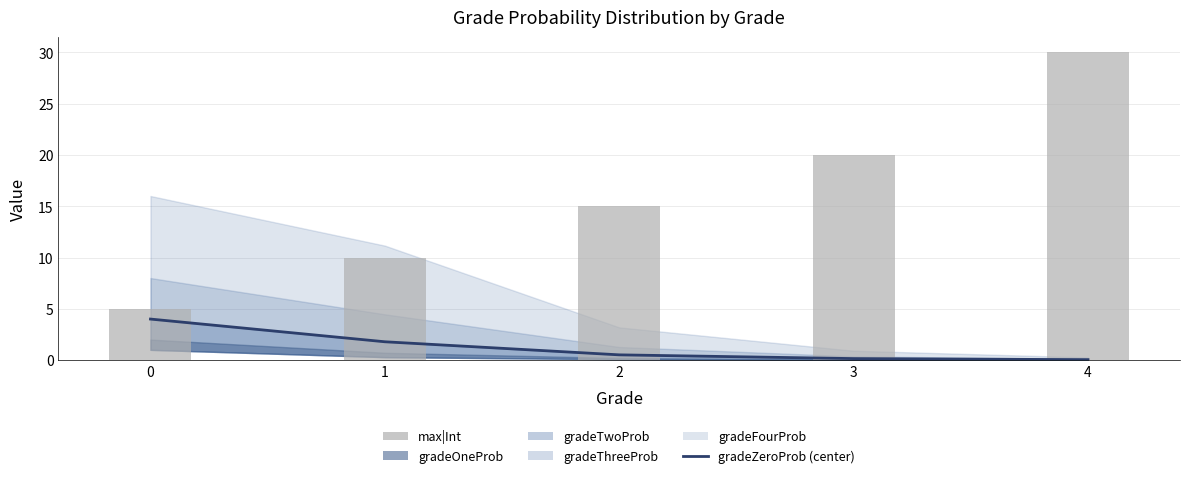

At how many categories does at least one series exceed 14?

3